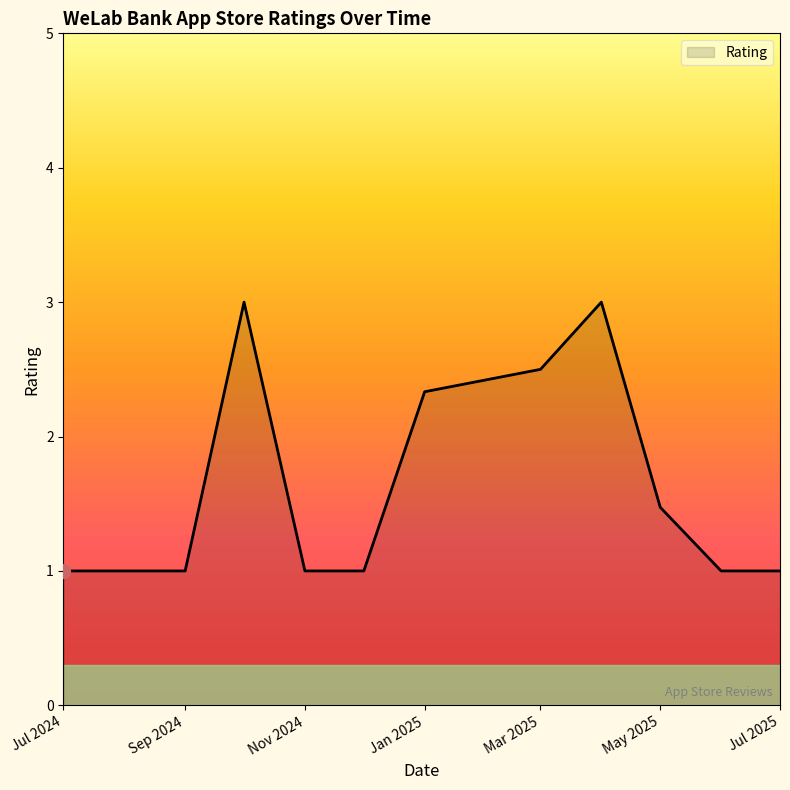

What is the maximum value shown in the chart?

3.0